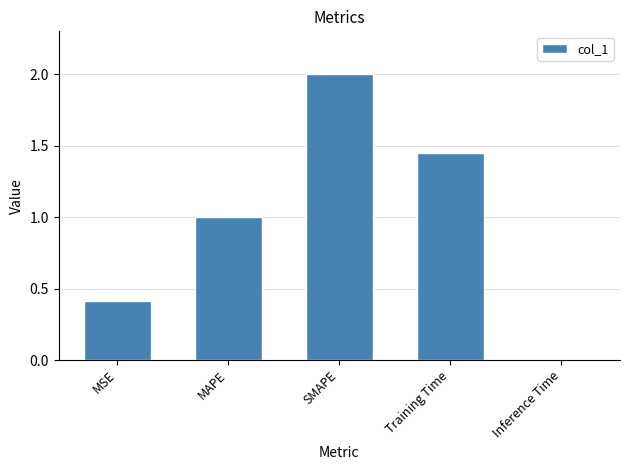

What is the change in value from MSE to Training Time?

+1.0